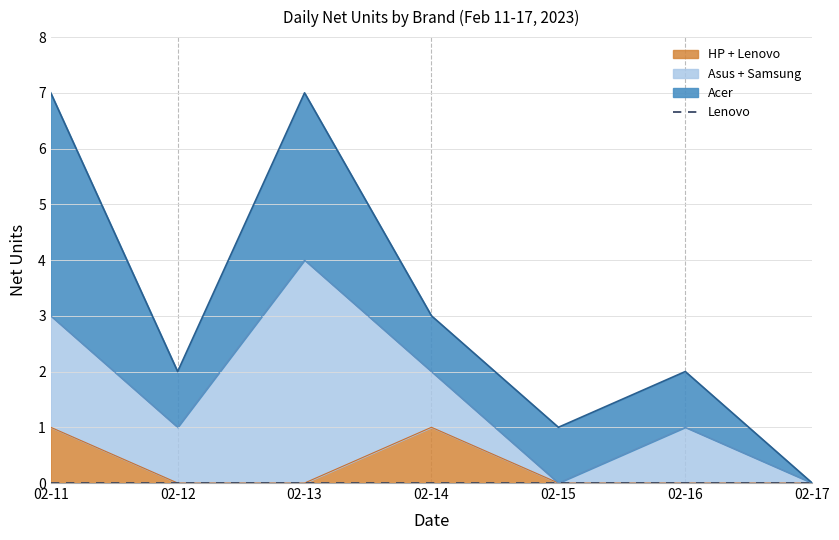

At how many categories does at least one series exceed 0?

6